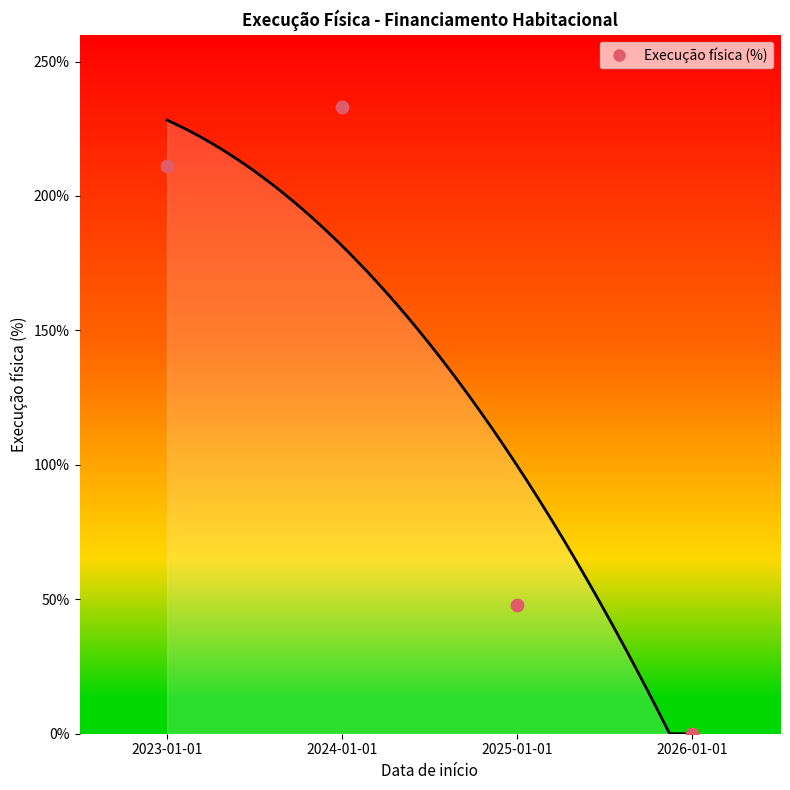

Which has a higher value, 2024-01-01 or 2026-01-01?

2024-01-01